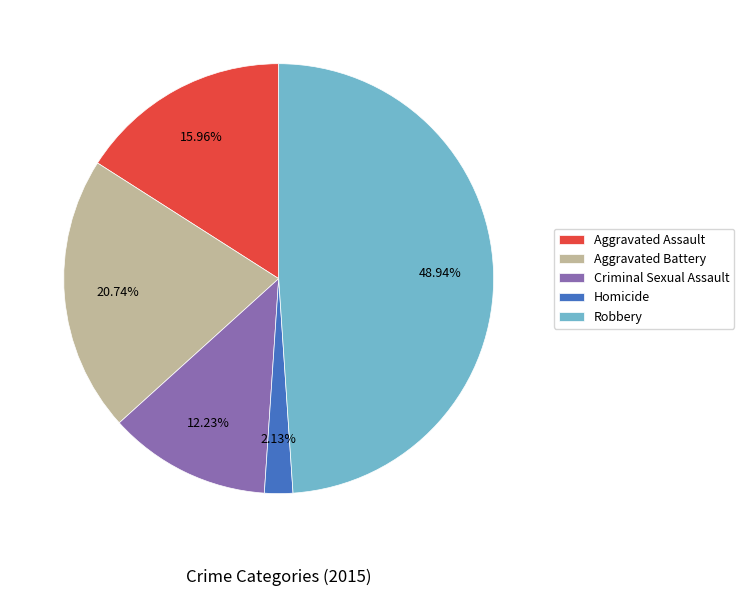

To the nearest percent, what is the difference between the Homicide and Robbery slice percentages?

47%